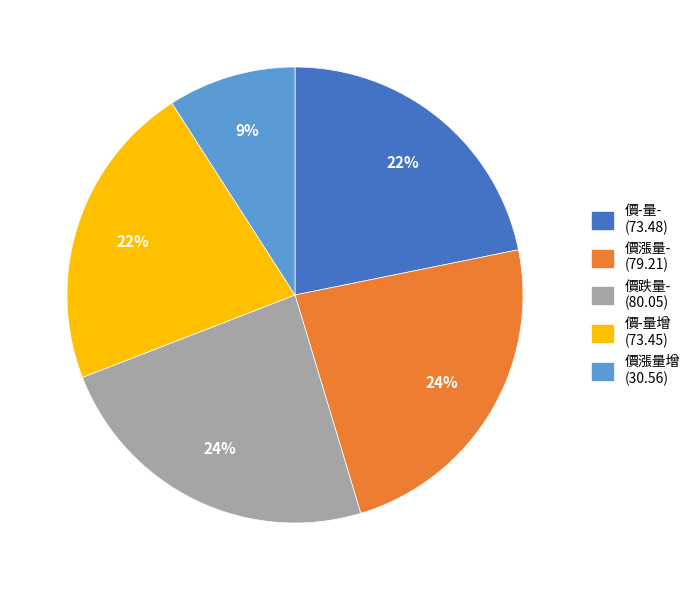

Which slice is the smallest?

價漲量增